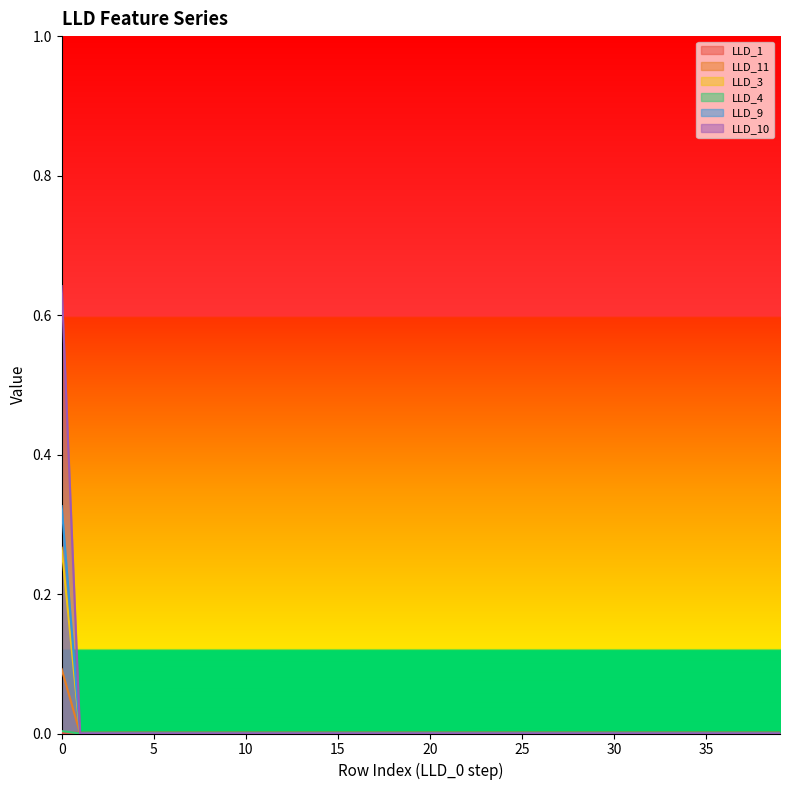

True or false: LLD_10 and LLD_9 intersect in this chart.

False